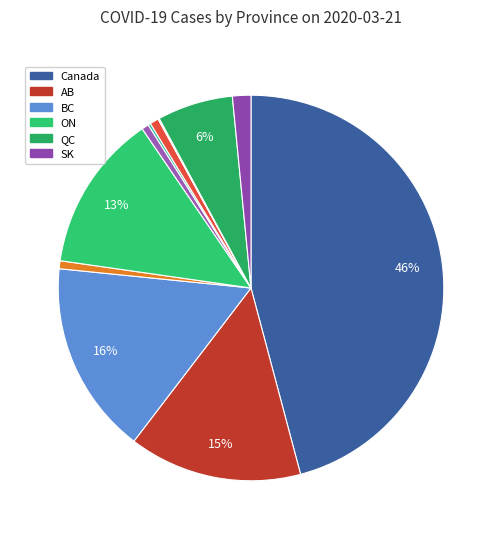

Is there any slice that represents more than half of the pie?

No